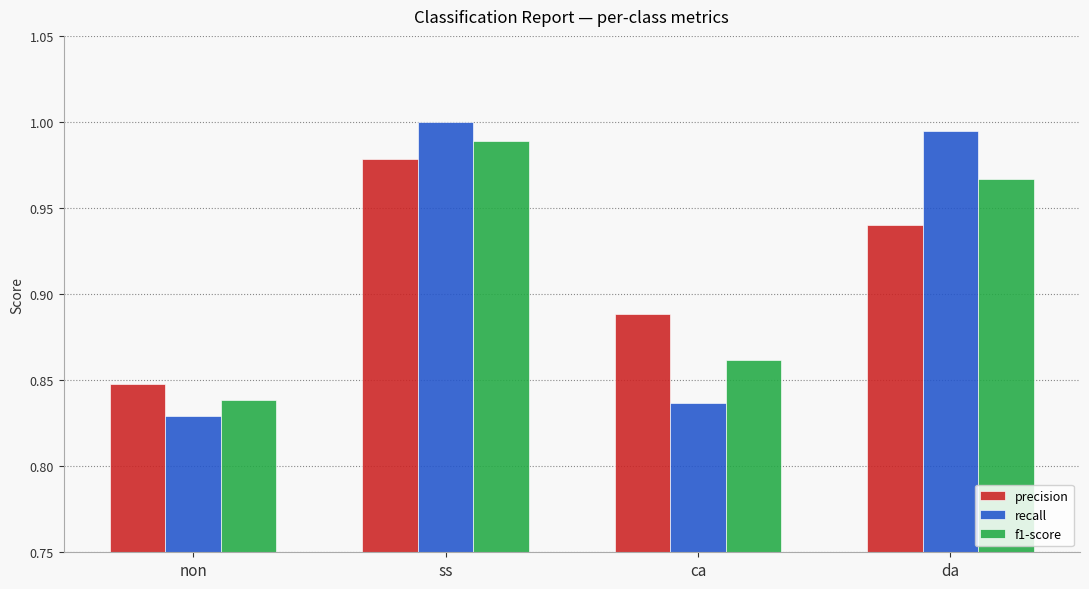

The precision series shows 0.6 at ca. True or false?

False